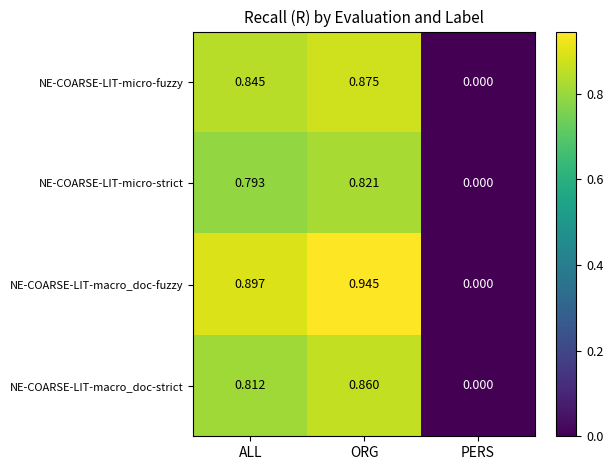

At which category is the sum across all series the highest?

ORG